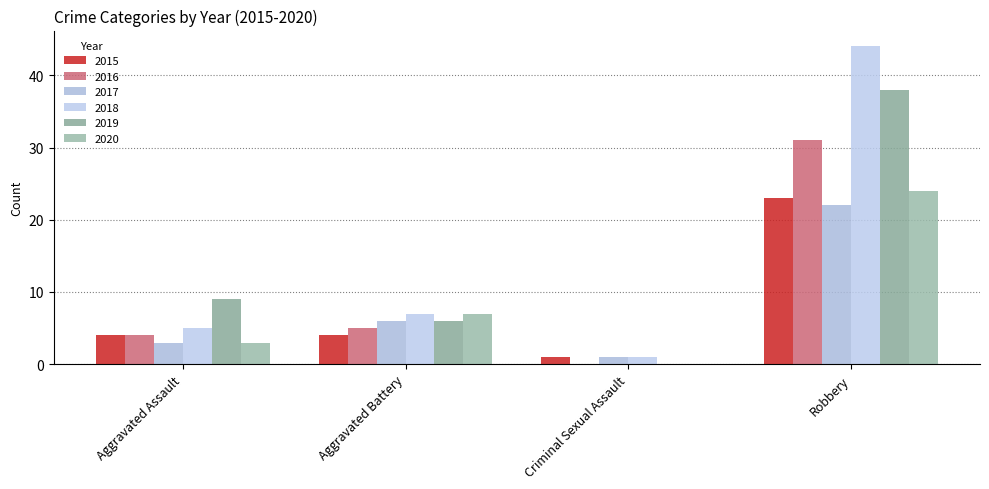

The 2020 series shows 9 at Aggravated Battery. True or false?

False